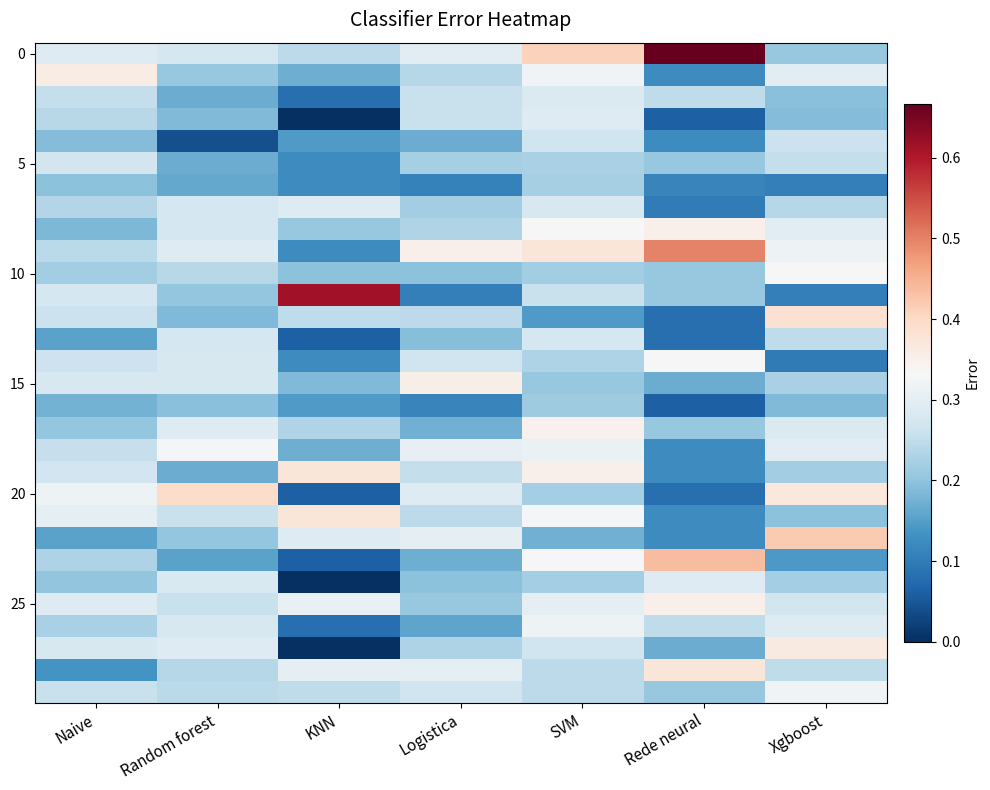

At how many categories does at least one series exceed 0?

7